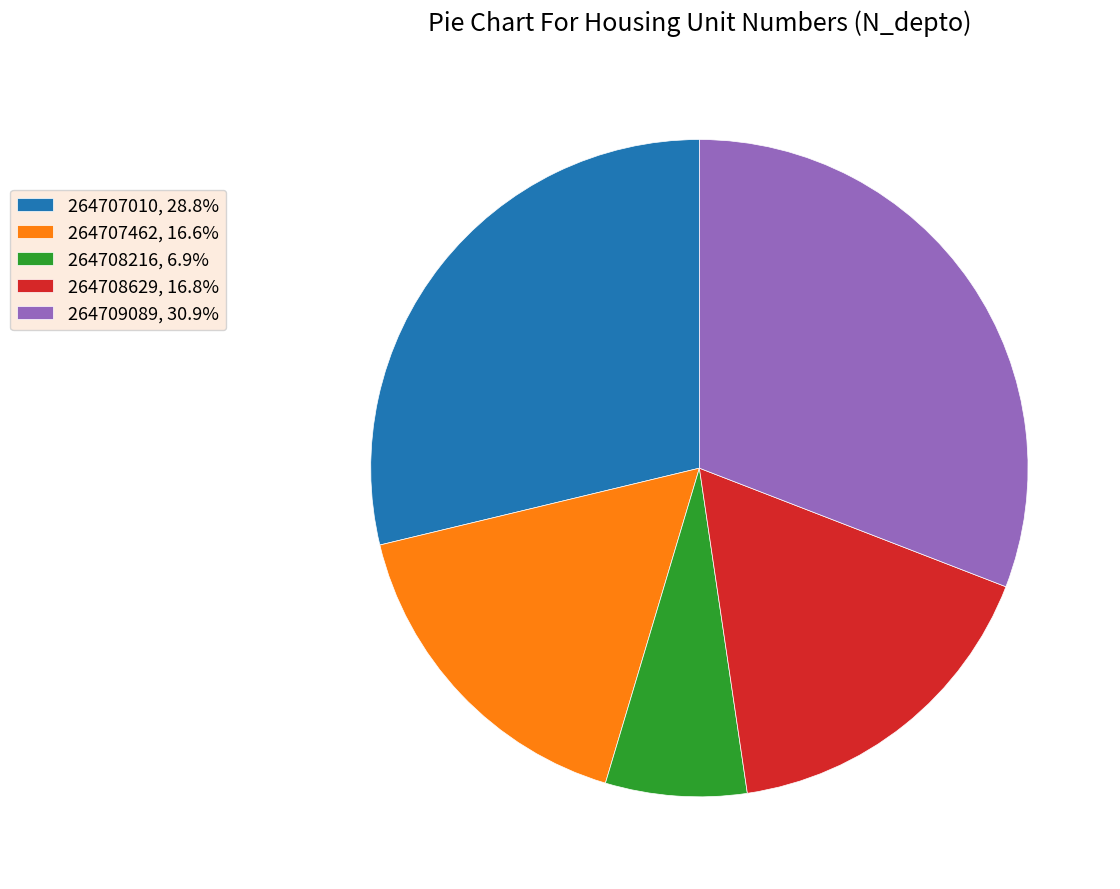

Do 264708629, 16.8% and 264707010, 28.8% together represent more than half of the pie?

No